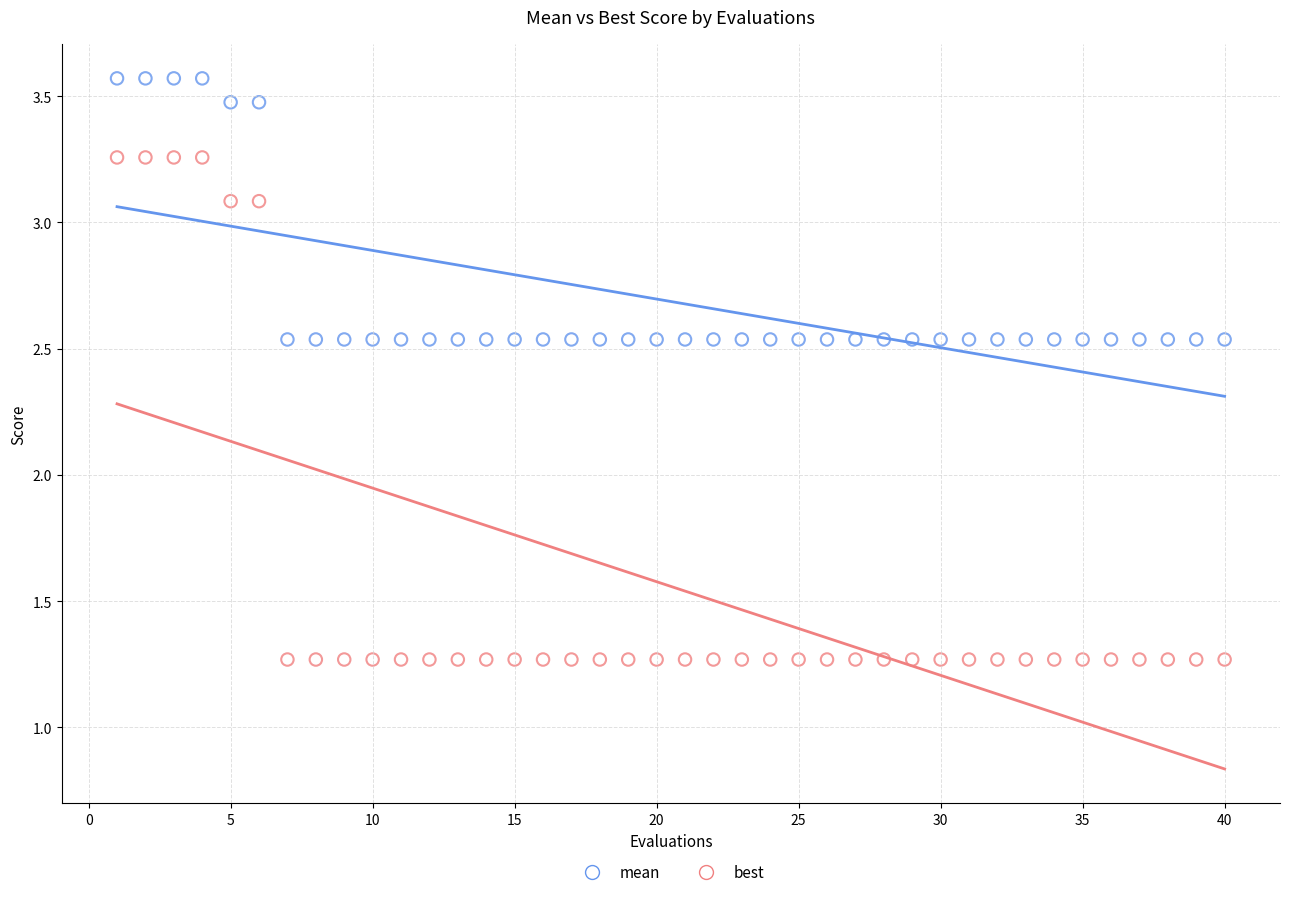

Which series has the widest spread of Y values?

best